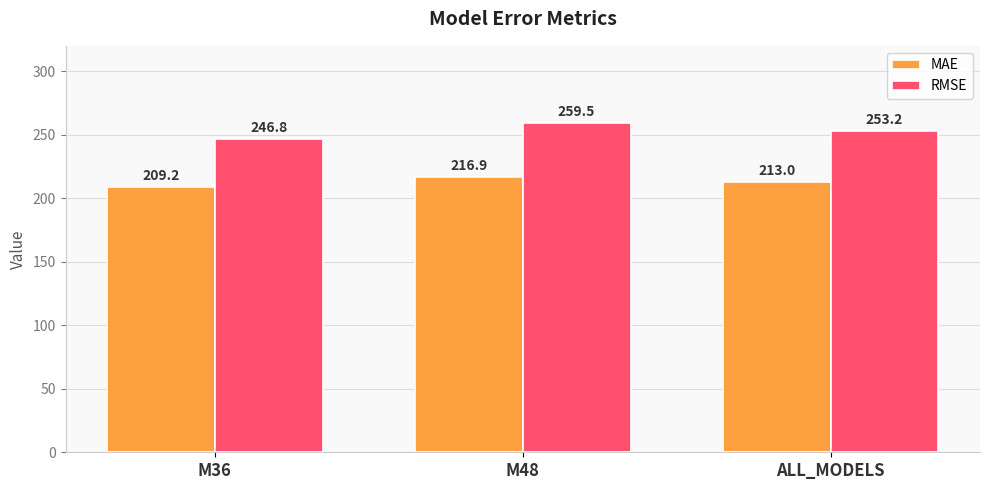

At which category is the sum across all series the highest?

M48